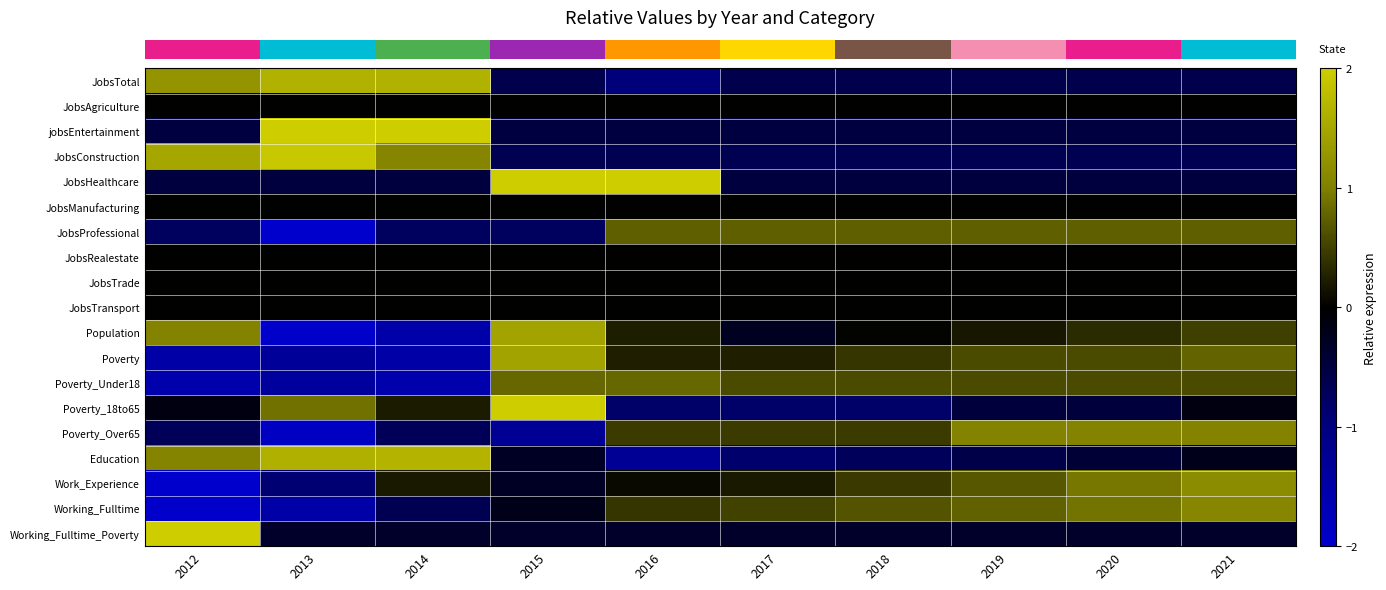

Count the number of categories in the chart.

10